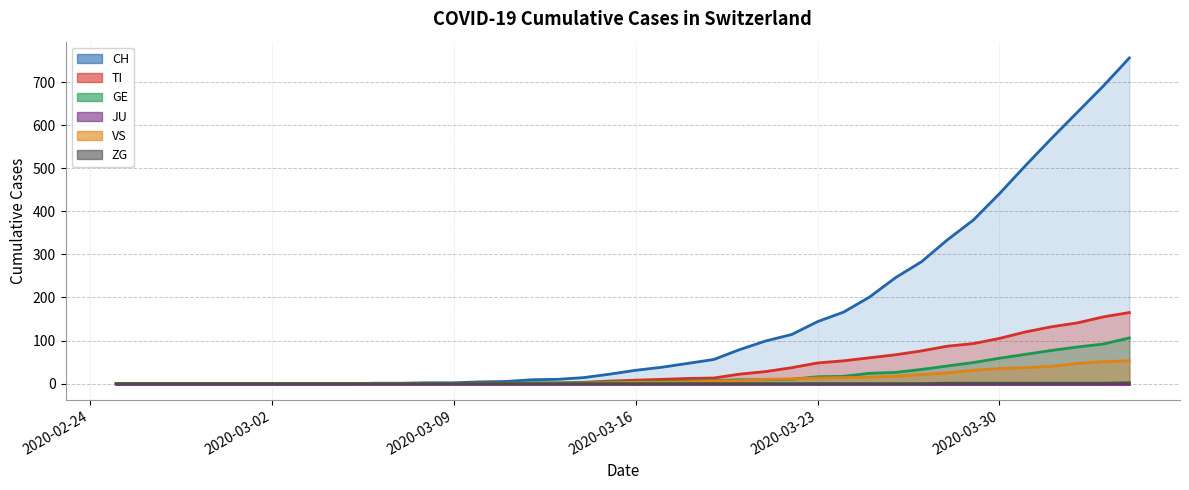

True or false: TI and VS intersect in this chart.

False